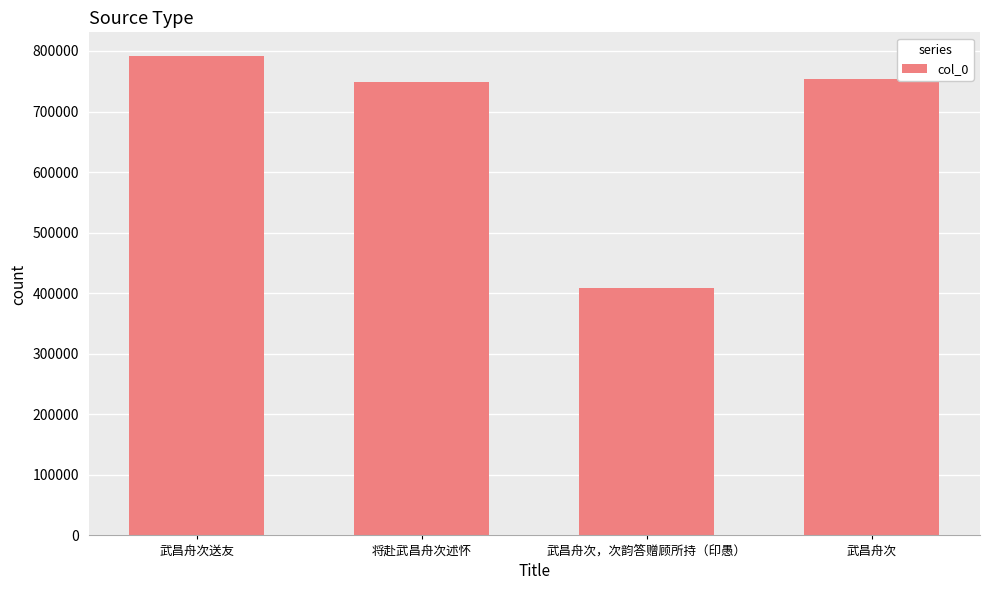

Which has a higher value, 武昌舟次 or 武昌舟次送友?

武昌舟次送友